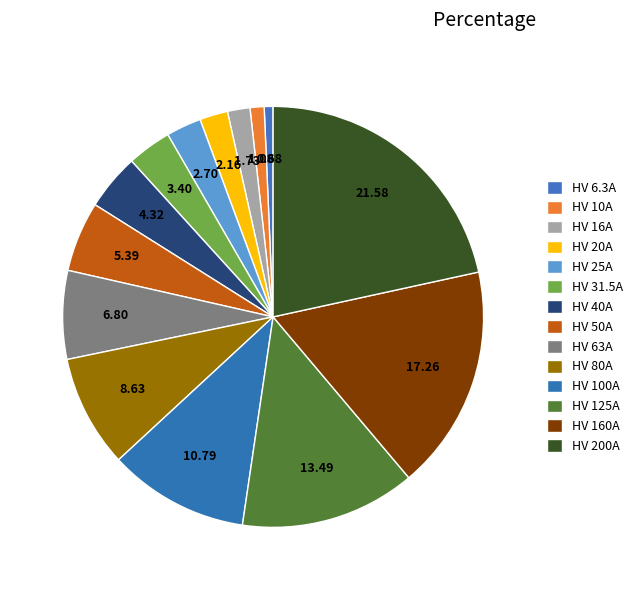

Is there any slice that represents more than half of the pie?

No